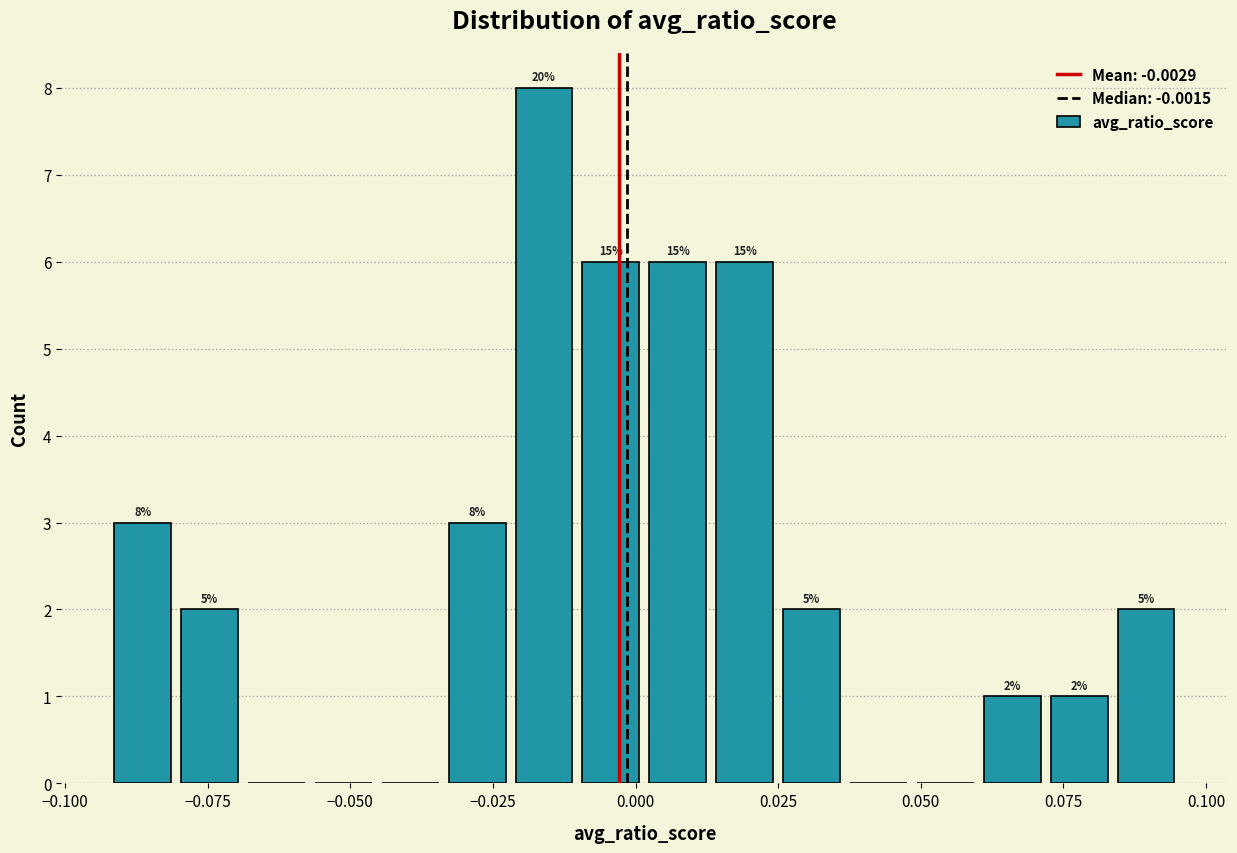

Read against the x-axis, roughly where is the centre of the tallest bar?

-0.015